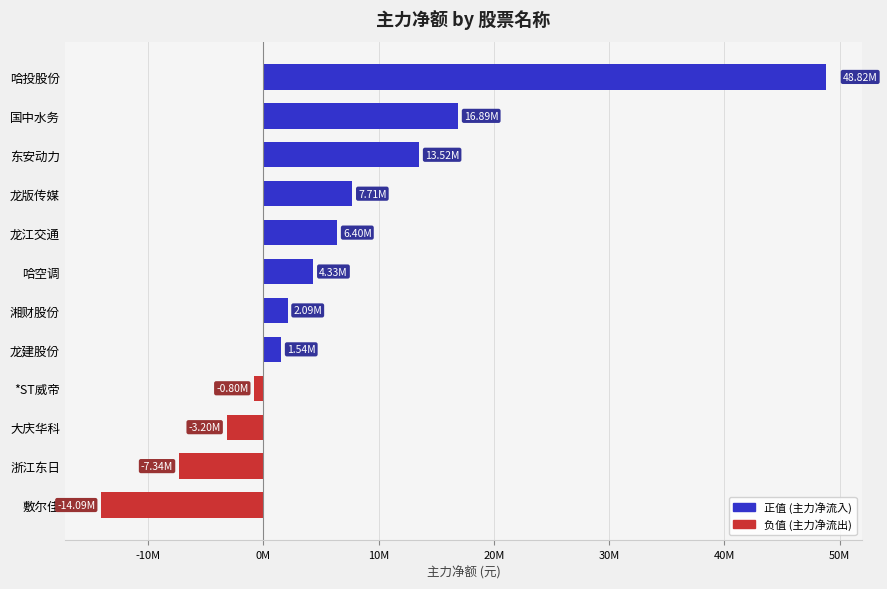

Does the chart contain any negative values?

Yes